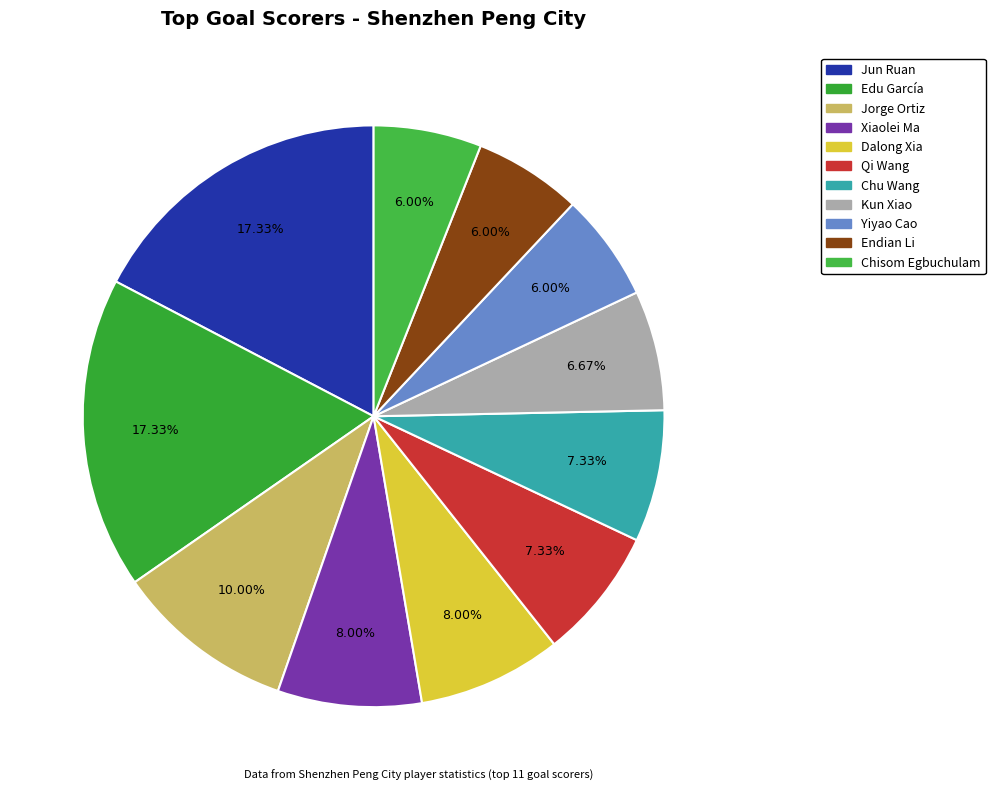

To the nearest percent, what is the average slice percentage?

9%